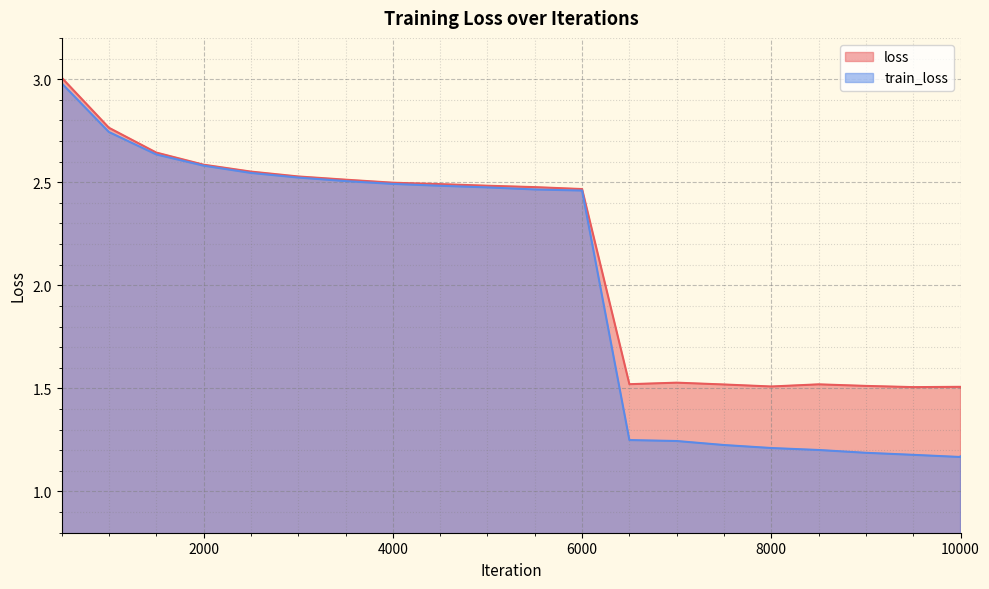

What are all the series names shown in the legend?

loss, train_loss